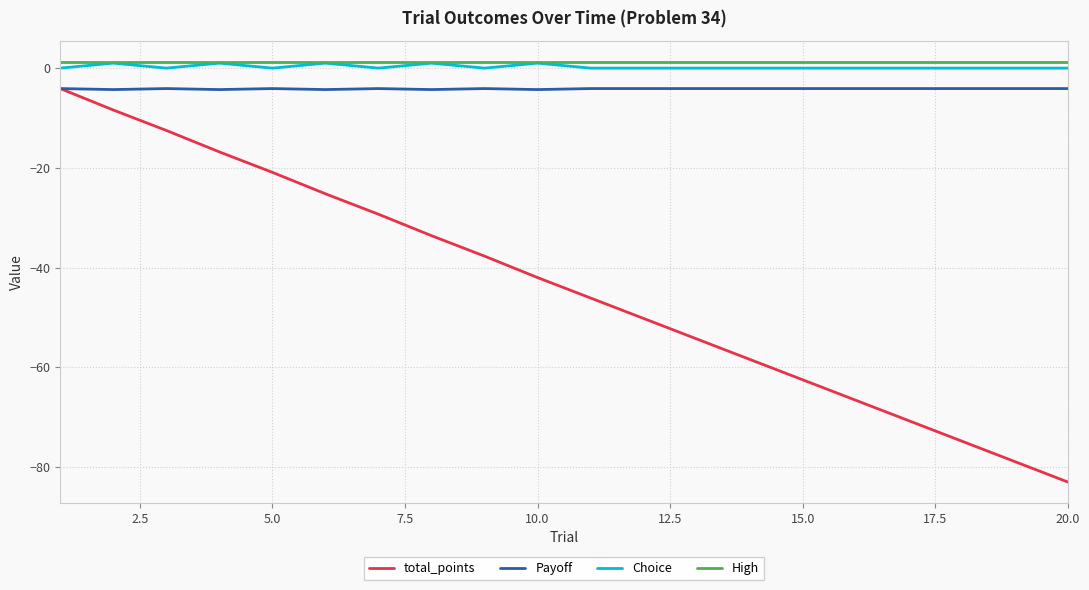

Is this an area chart (filled region under the line)?

No